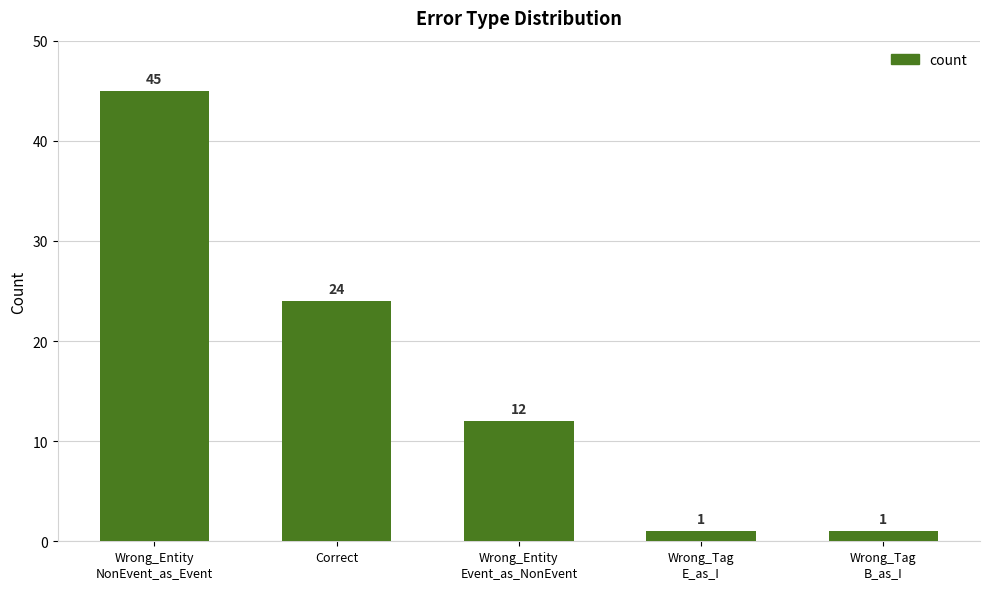

Reading right to left, what are all the values shown in this chart?

1	1	12	24	45